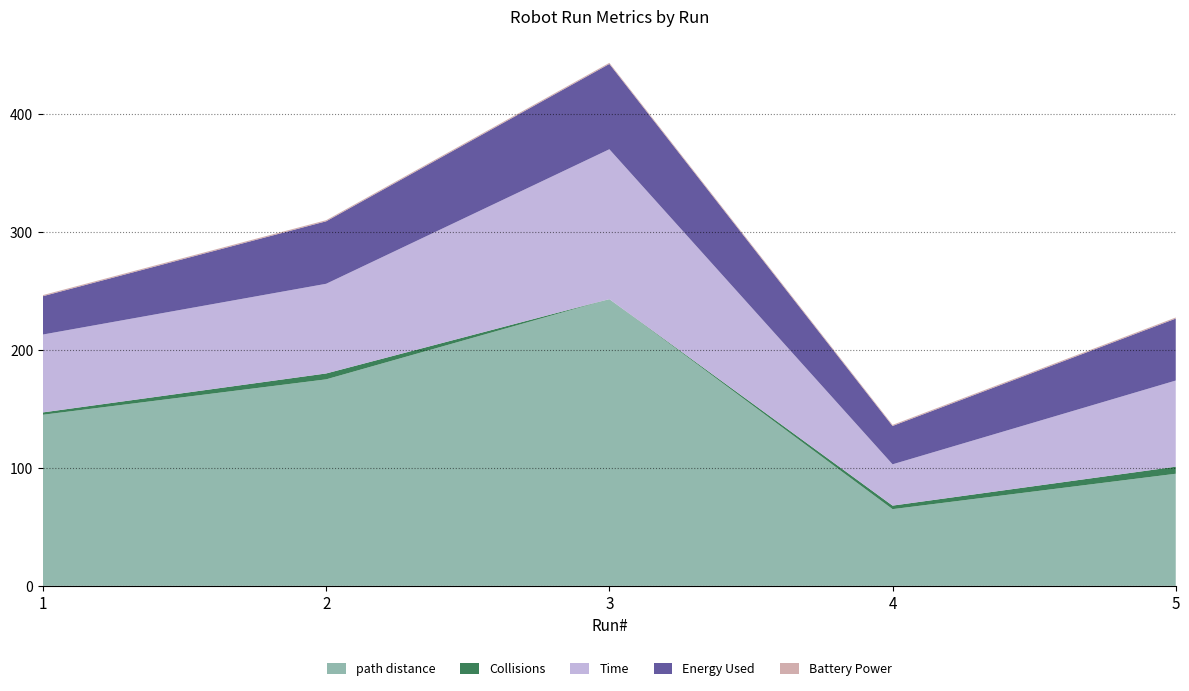

Reading right to left, list all the values displayed in this chart.

path distance: 5=95.0	4=65.0	3=243.0	2=175.0	1=145.0
Collisions: 5=6.0	4=3.0	3=0.0	2=5.0	1=2.0
Time: 5=73.0	4=35.0	3=127.0	2=76.0	1=66.0
Energy Used: 5=52.5	4=32.5	3=72.3	2=53.0	1=32.5
Battery Power: 5=1.0	4=0.9	3=1.0	2=1.0	1=0.9